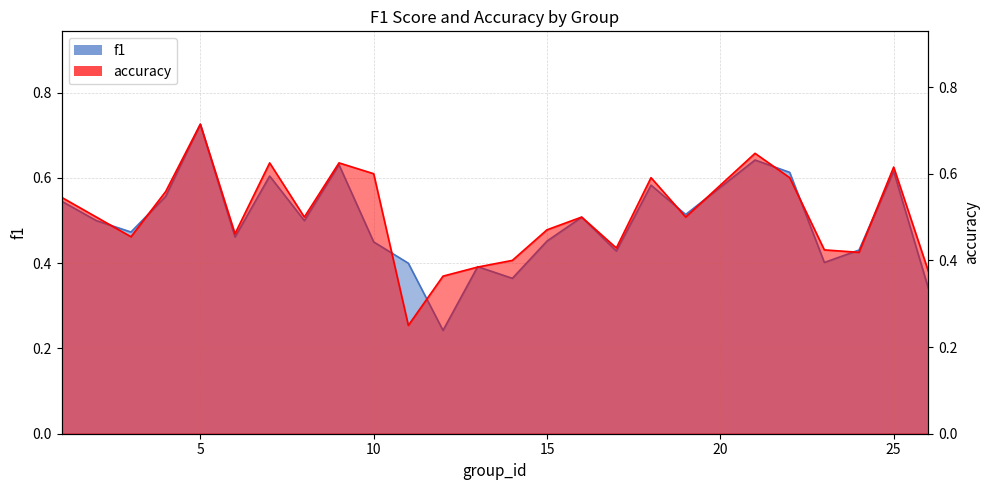

Rank the series by their average value, from highest to lowest.

accuracy, f1